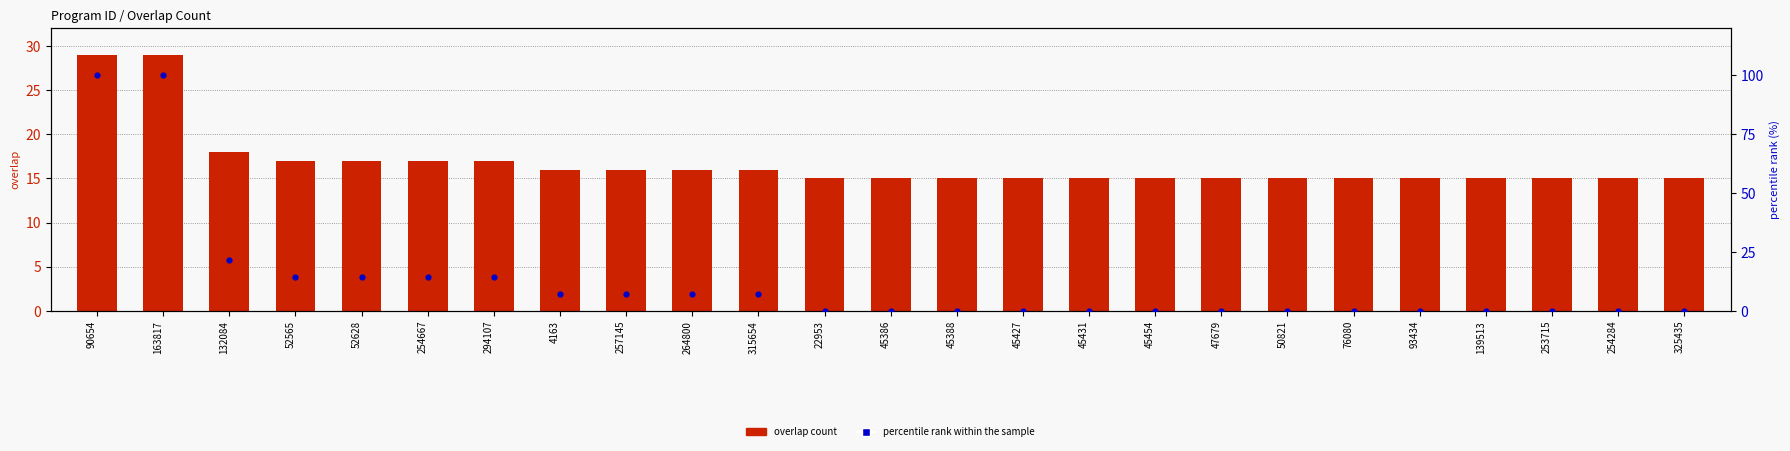

At which category is the sum across all series the highest?

90654